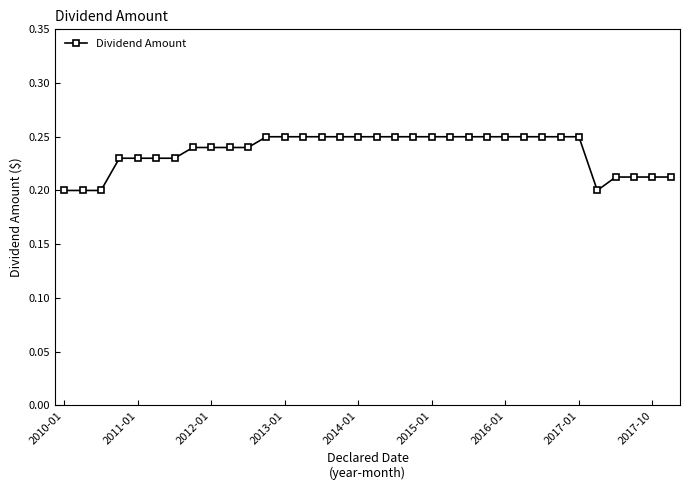

What is the sum of all values?

8.0